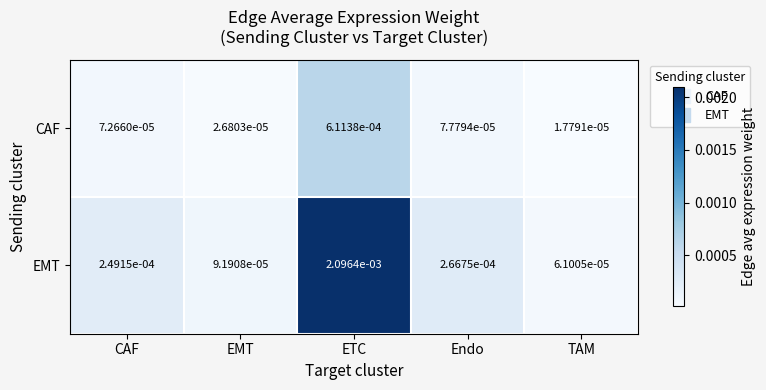

Which category has the lowest value in the CAF series?

TAM